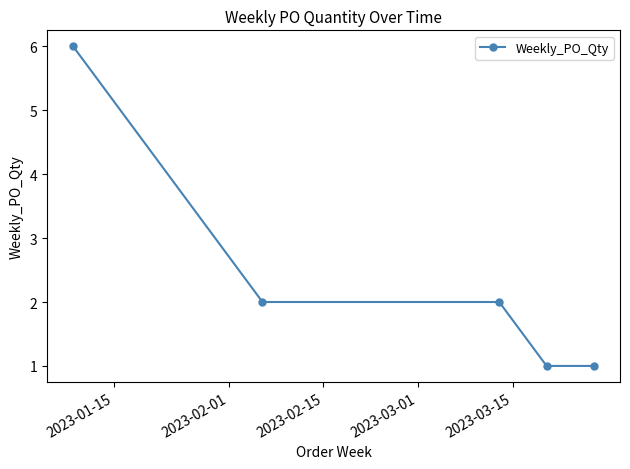

What is the greatest value displayed?

6